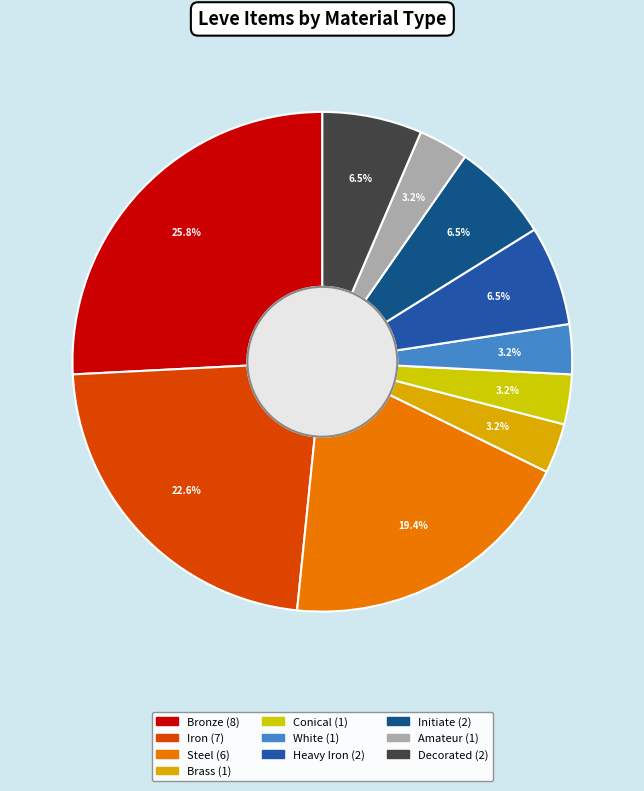

Which slice is the smallest?

Brass